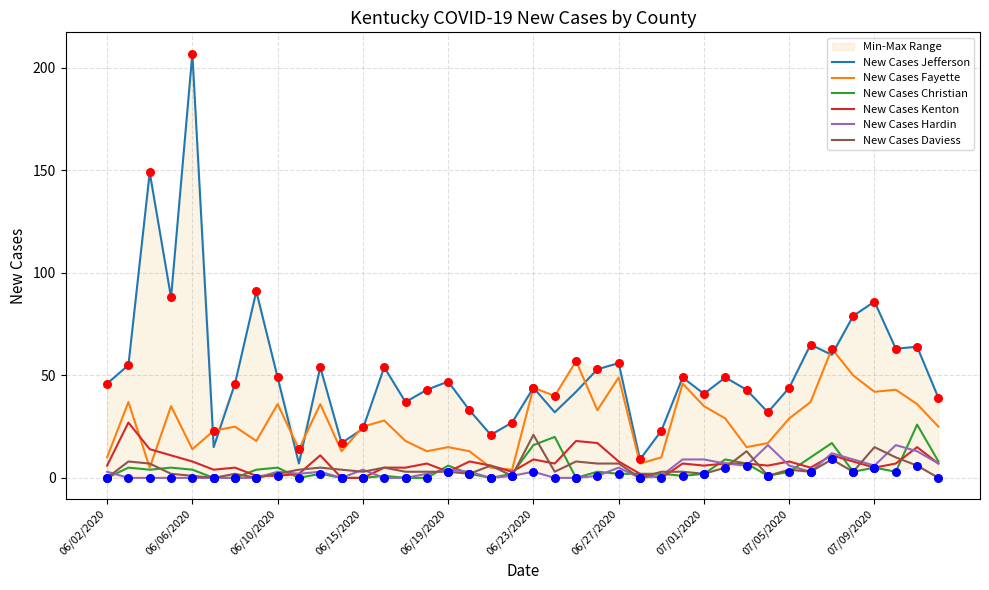

True or false: New Cases Christian and New Cases Jefferson intersect in this chart.

False